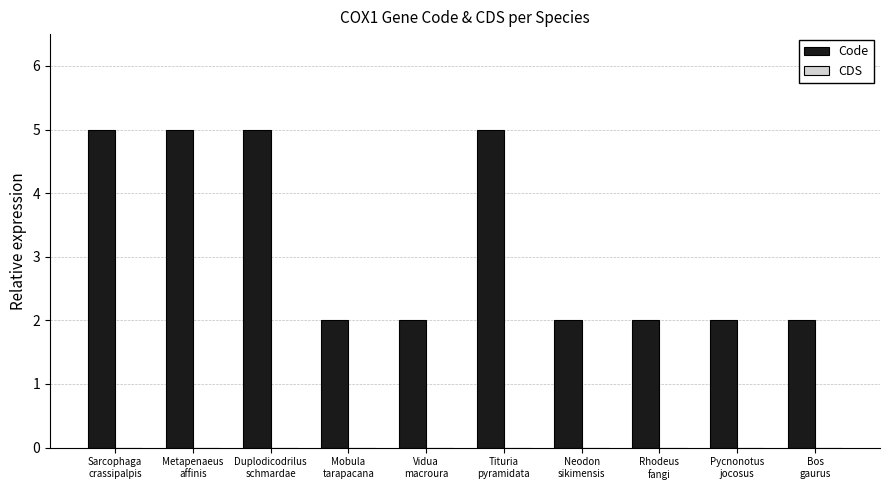

What is the greatest value displayed?

5